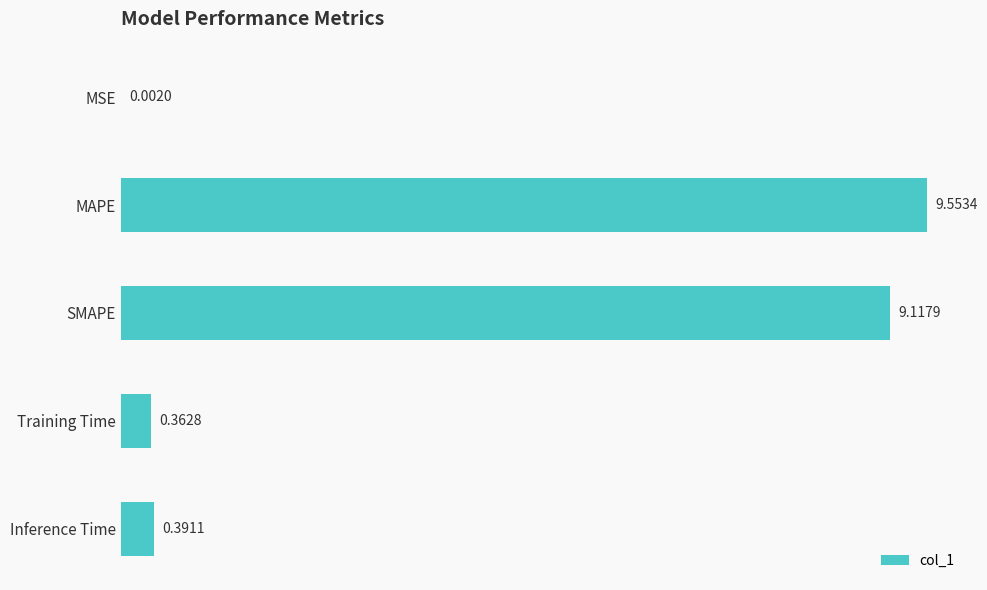

Which has a higher value, MSE or Inference Time?

Inference Time